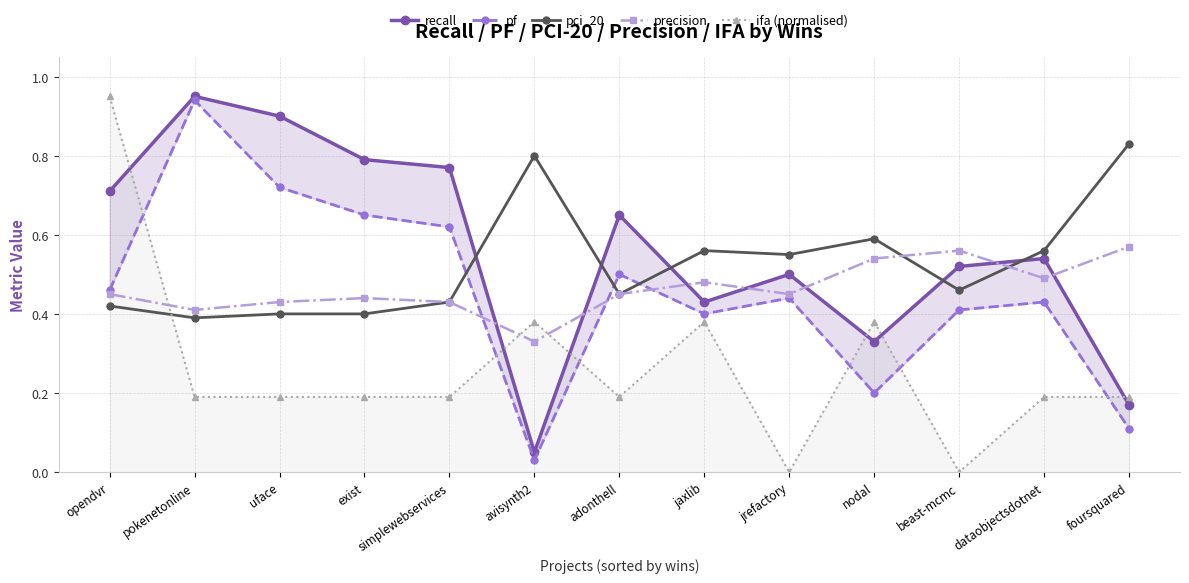

Reading right to left, list all the values displayed in this chart.

recall: foursquared=0.2	dataobjectsdotnet=0.5	beast-mcmc=0.5	nodal=0.3	jrefactory=0.5	jaxlib=0.4	adonthell=0.7	avisynth2=0.1	simplewebservices=0.8	exist=0.8	uface=0.9	pokenetonline=0.9	opendvr=0.7
pf: foursquared=0.1	dataobjectsdotnet=0.4	beast-mcmc=0.4	nodal=0.2	jrefactory=0.4	jaxlib=0.4	adonthell=0.5	avisynth2=0.0	simplewebservices=0.6	exist=0.7	uface=0.7	pokenetonline=0.9	opendvr=0.5
pci_20: foursquared=0.8	dataobjectsdotnet=0.6	beast-mcmc=0.5	nodal=0.6	jrefactory=0.6	jaxlib=0.6	adonthell=0.5	avisynth2=0.8	simplewebservices=0.4	exist=0.4	uface=0.4	pokenetonline=0.4	opendvr=0.4
precision: foursquared=0.6	dataobjectsdotnet=0.5	beast-mcmc=0.6	nodal=0.5	jrefactory=0.5	jaxlib=0.5	adonthell=0.5	avisynth2=0.3	simplewebservices=0.4	exist=0.4	uface=0.4	pokenetonline=0.4	opendvr=0.5
ifa (normalised): foursquared=0.2	dataobjectsdotnet=0.2	beast-mcmc=0.0	nodal=0.4	jrefactory=0.0	jaxlib=0.4	adonthell=0.2	avisynth2=0.4	simplewebservices=0.2	exist=0.2	uface=0.2	pokenetonline=0.2	opendvr=0.9